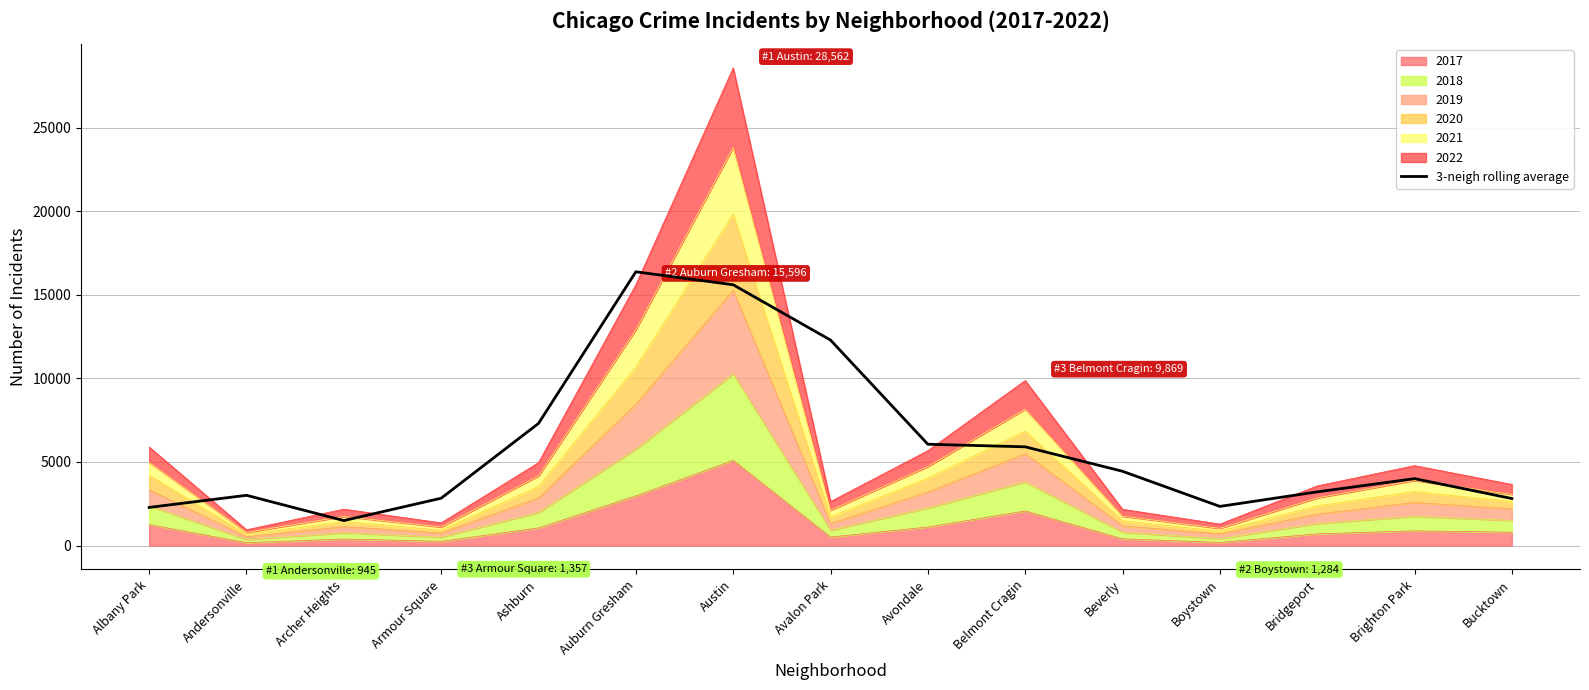

What is the label of the 5th point from the left?

Ashburn